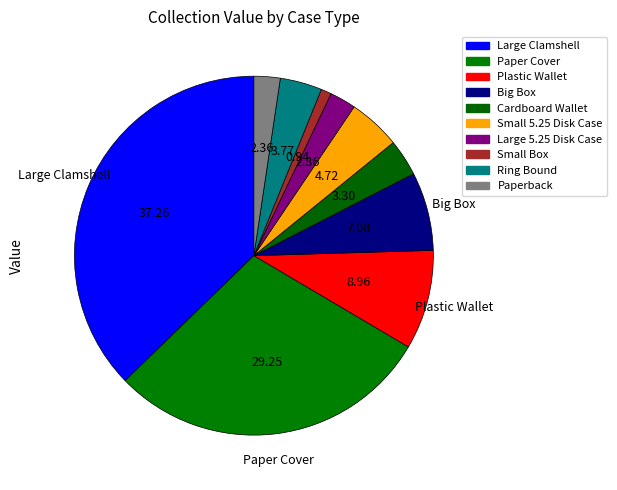

Is it true that Large 5.25 Disk Case is 2% of the pie?

True